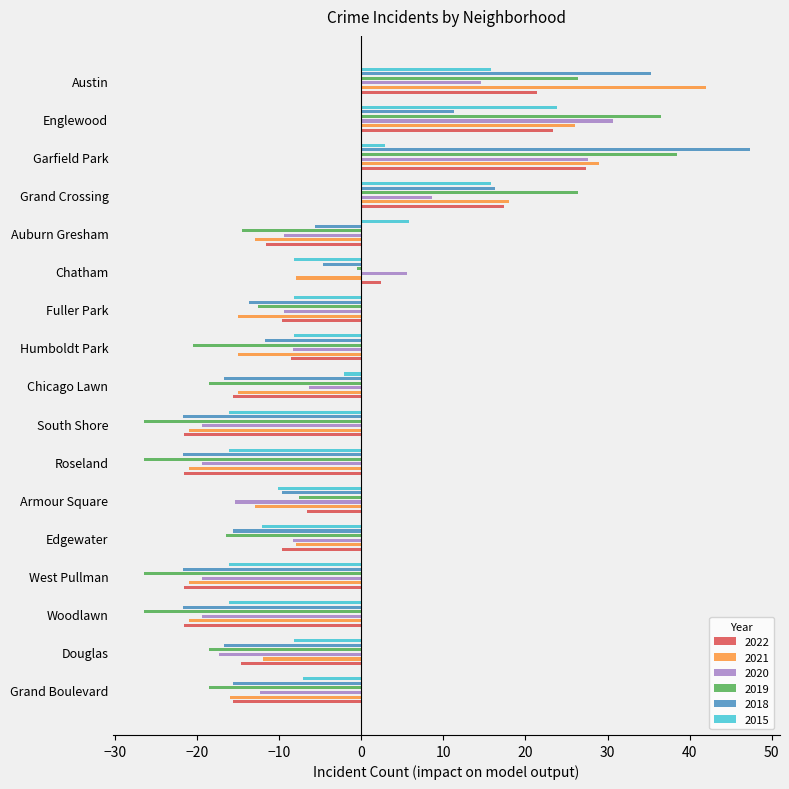

Rank the series by their maximum value, from lowest to highest.

2015, 2022, 2020, 2019, 2021, 2018